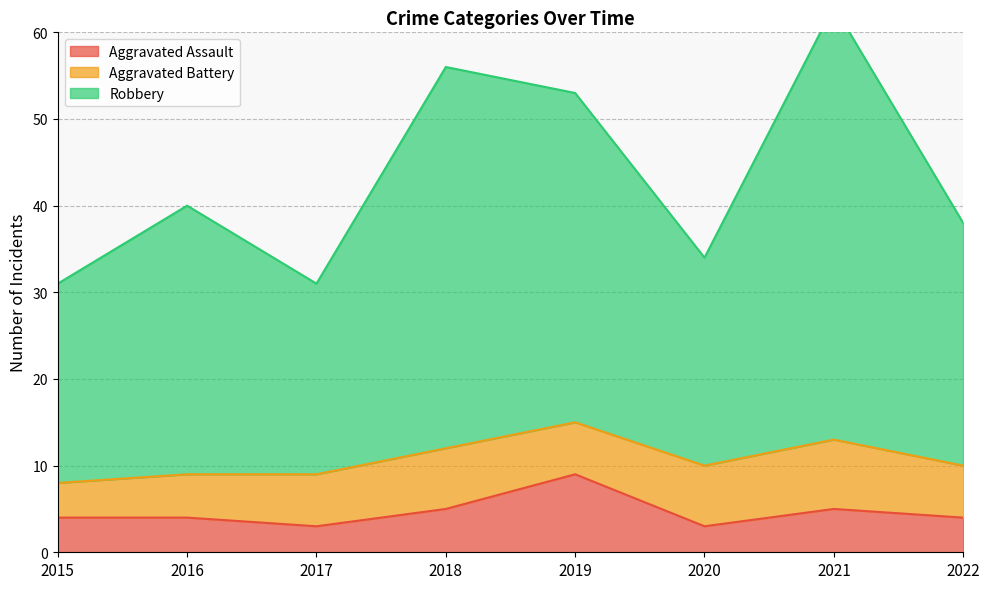

The Aggravated Assault series shows 4 at 2022. True or false?

True